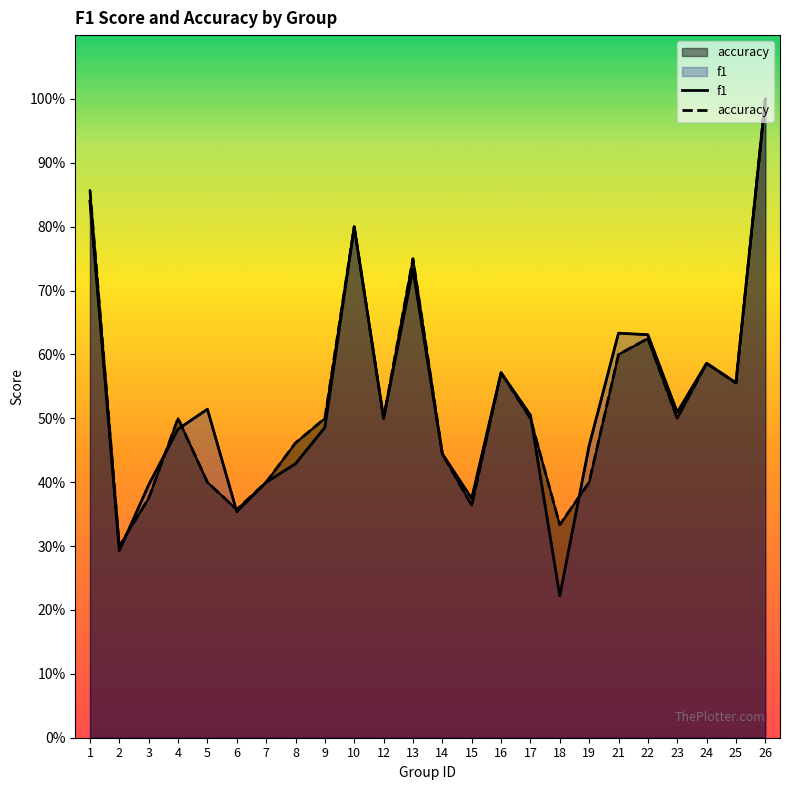

At which label is f1 closest to 0?

18